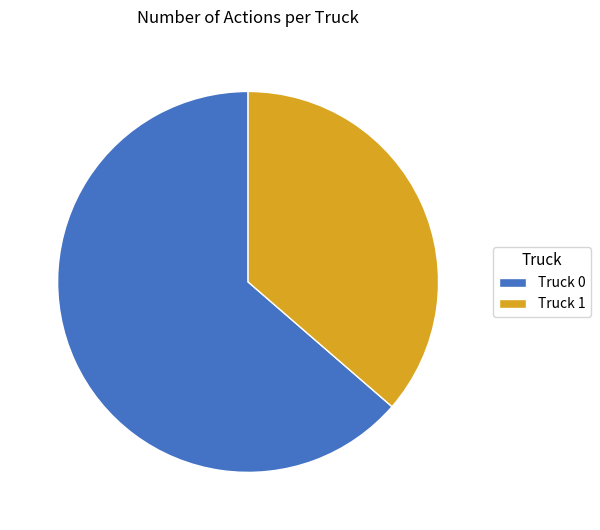

Which category has the biggest portion of the pie?

Truck 0